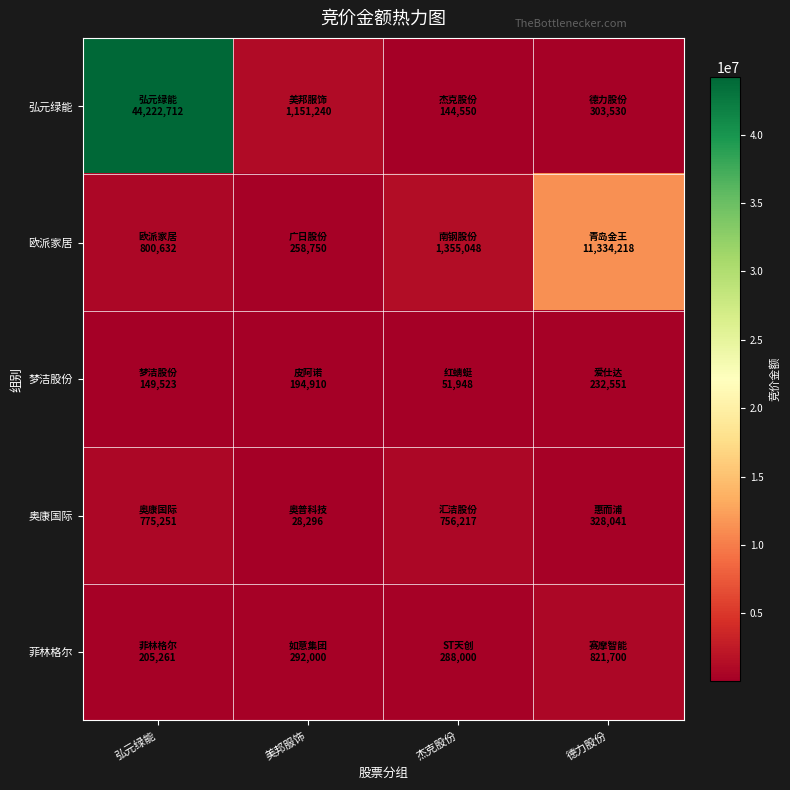

Which has a higher value, 德力股份 or 弘元绿能?

弘元绿能